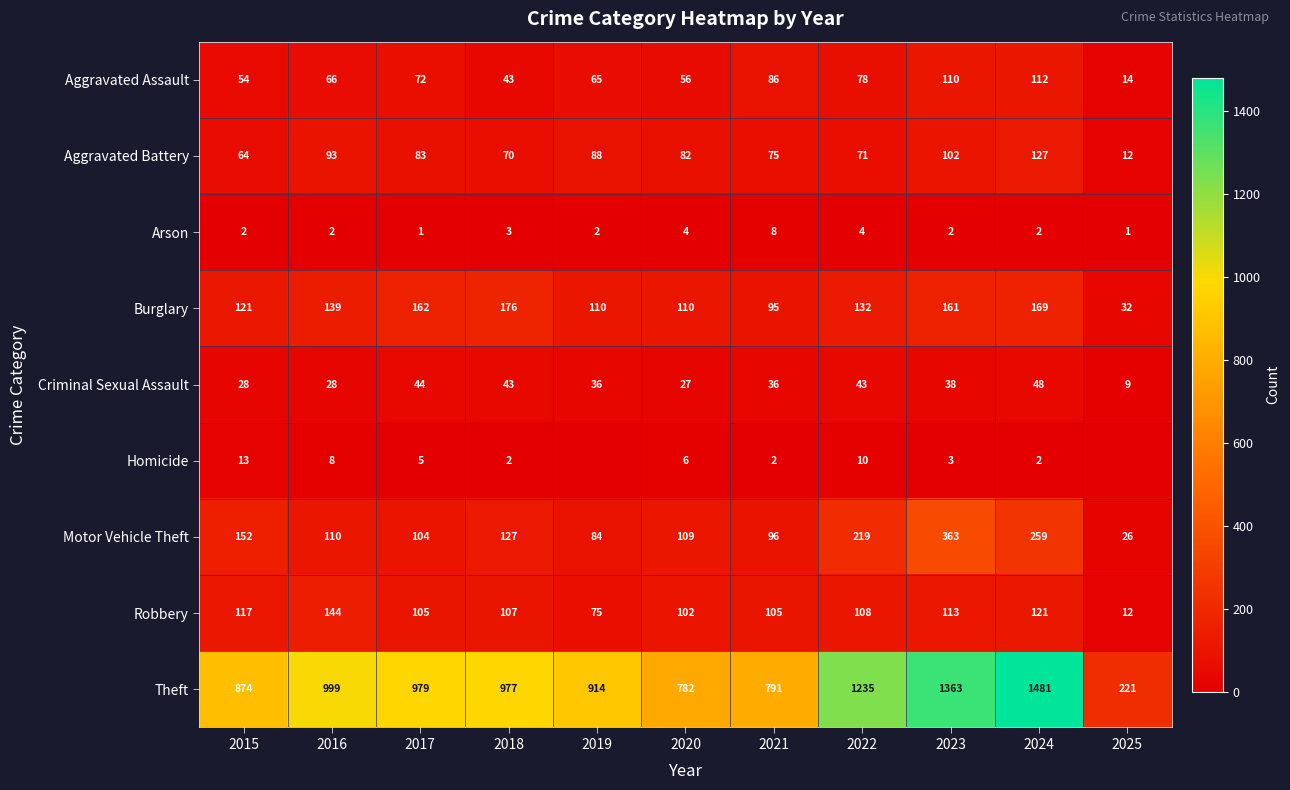

At how many categories does at least one series exceed 381?

10